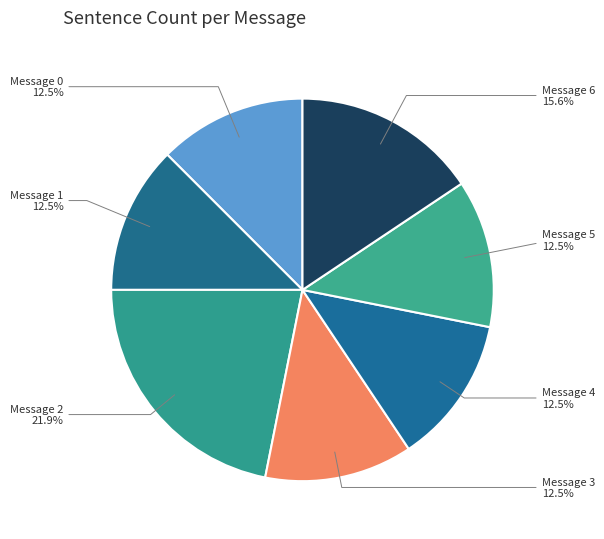

Count the number of slices in the pie.

7